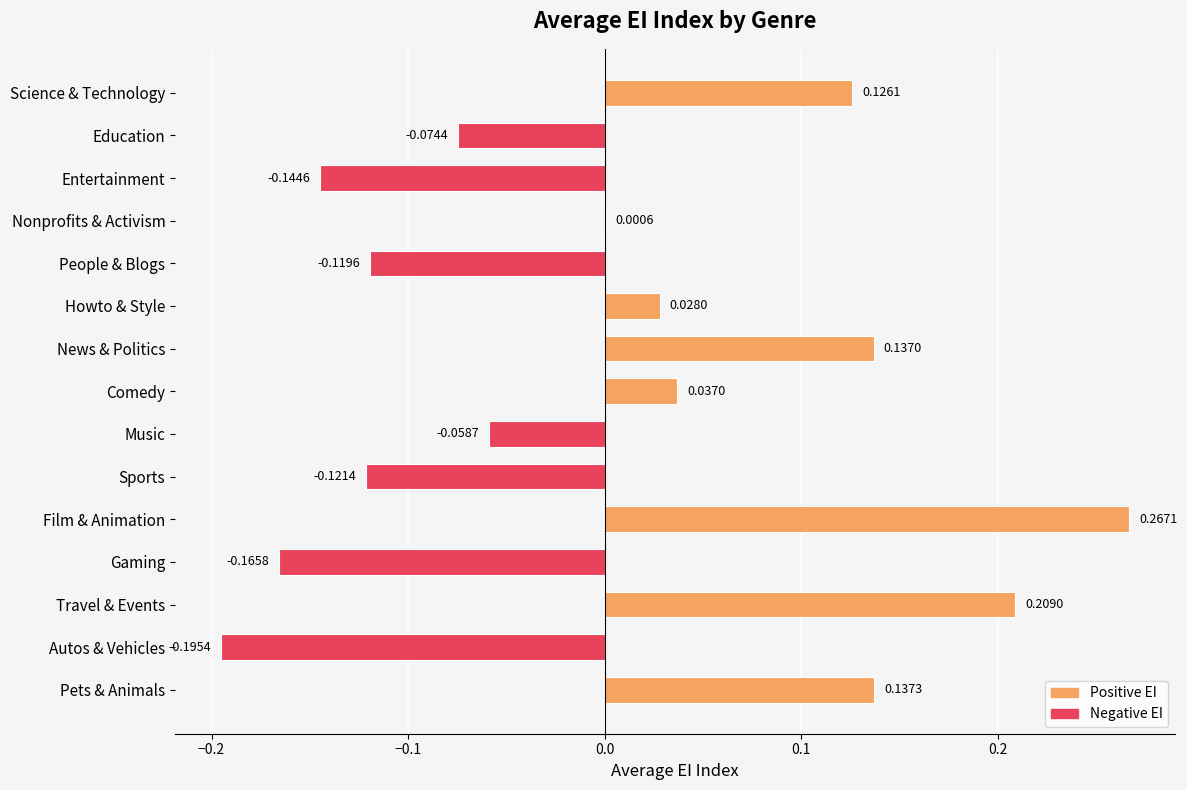

At which category does the chart reach its peak across all series?

Film & Animation